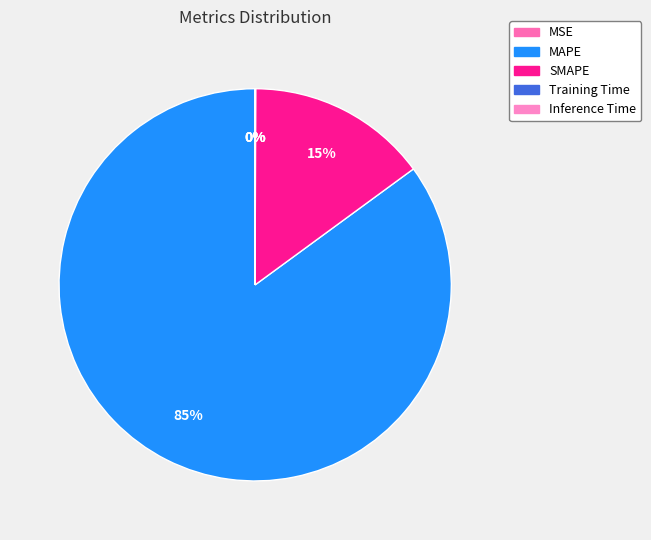

True or false: Inference Time accounts for 1% of the total.

False